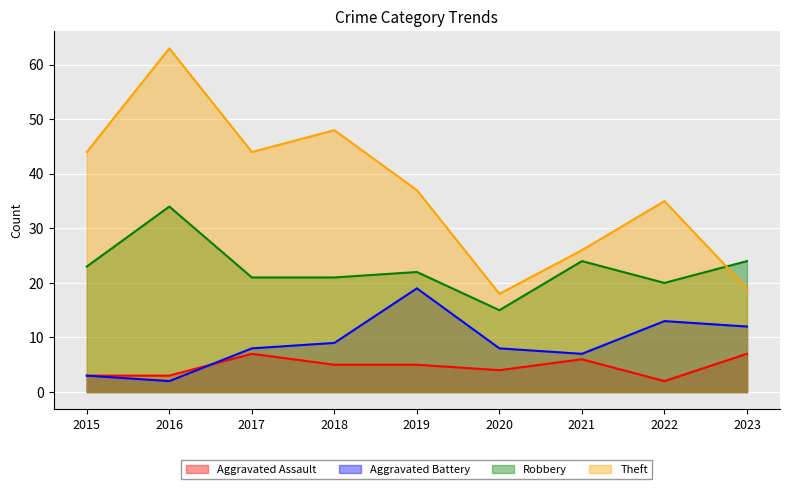

What is the value of the Theft point at the 7th from the left?

26